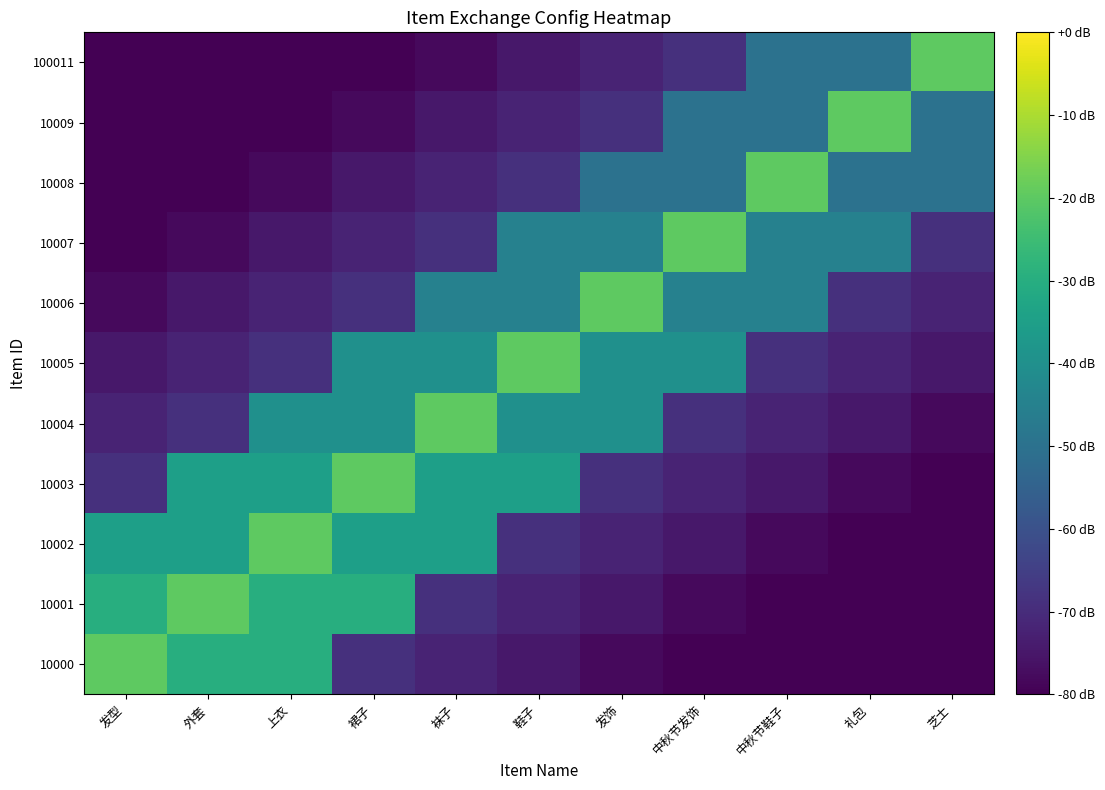

How many series are shown in this chart?

11